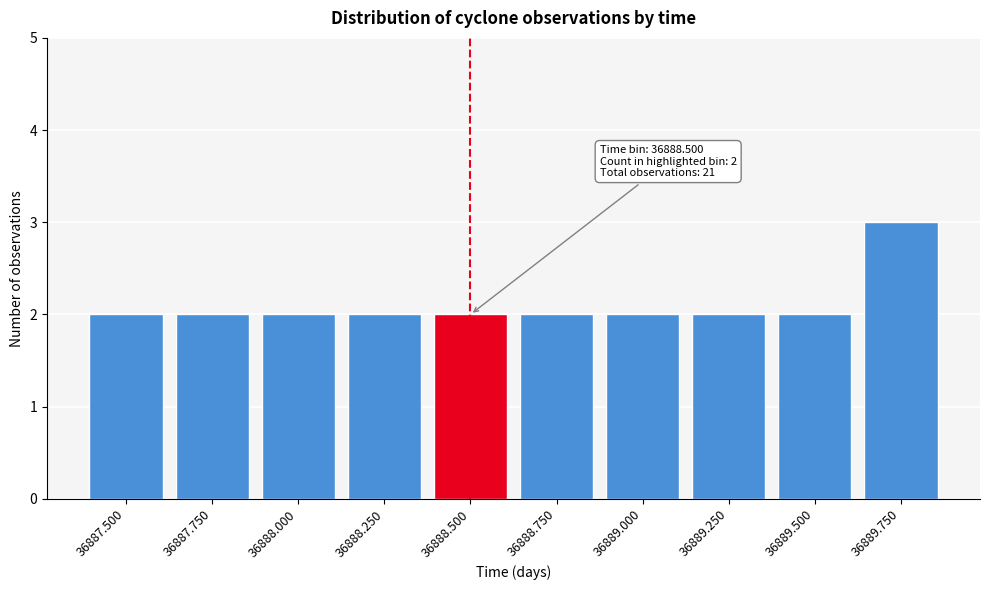

Reading left to right, what are all the values shown in this chart?

36887.500=2	36887.750=2	36888.000=2	36888.250=2	36888.500=2	36888.750=2	36889.000=2	36889.250=2	36889.500=2	36889.750=3